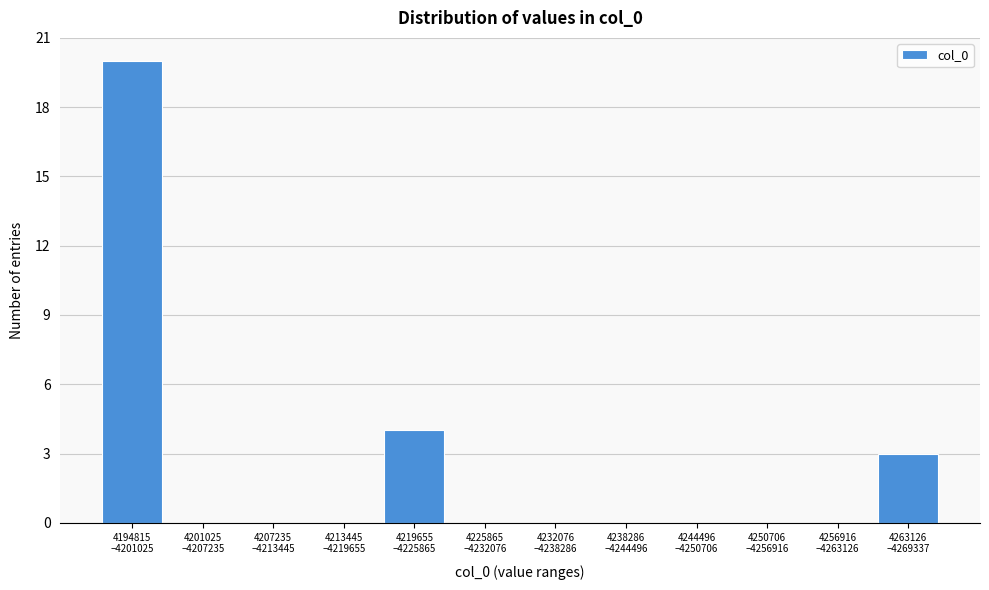

What is the maximum value shown in the chart?

20